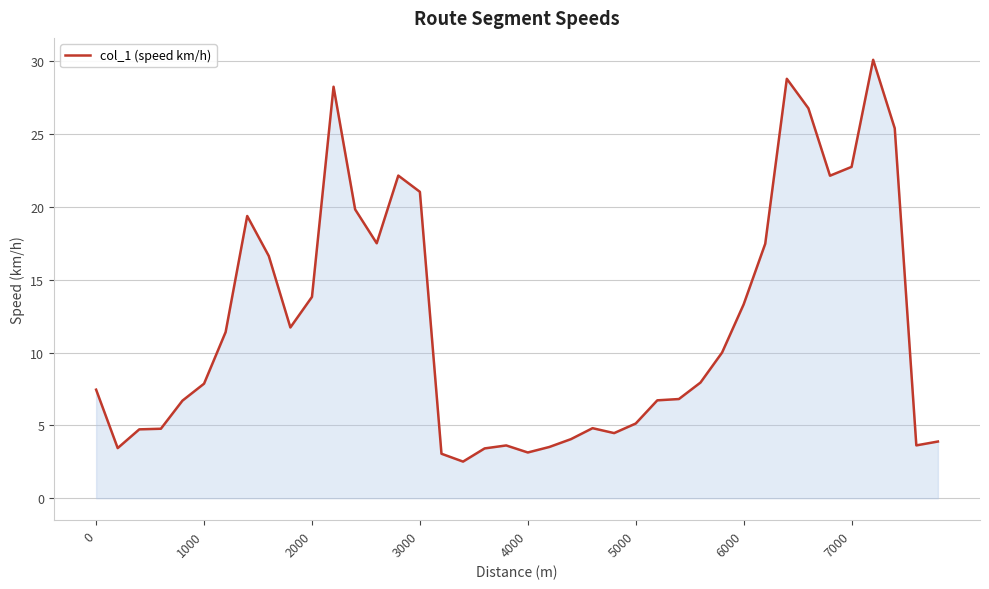

What is the greatest value displayed?

30.1